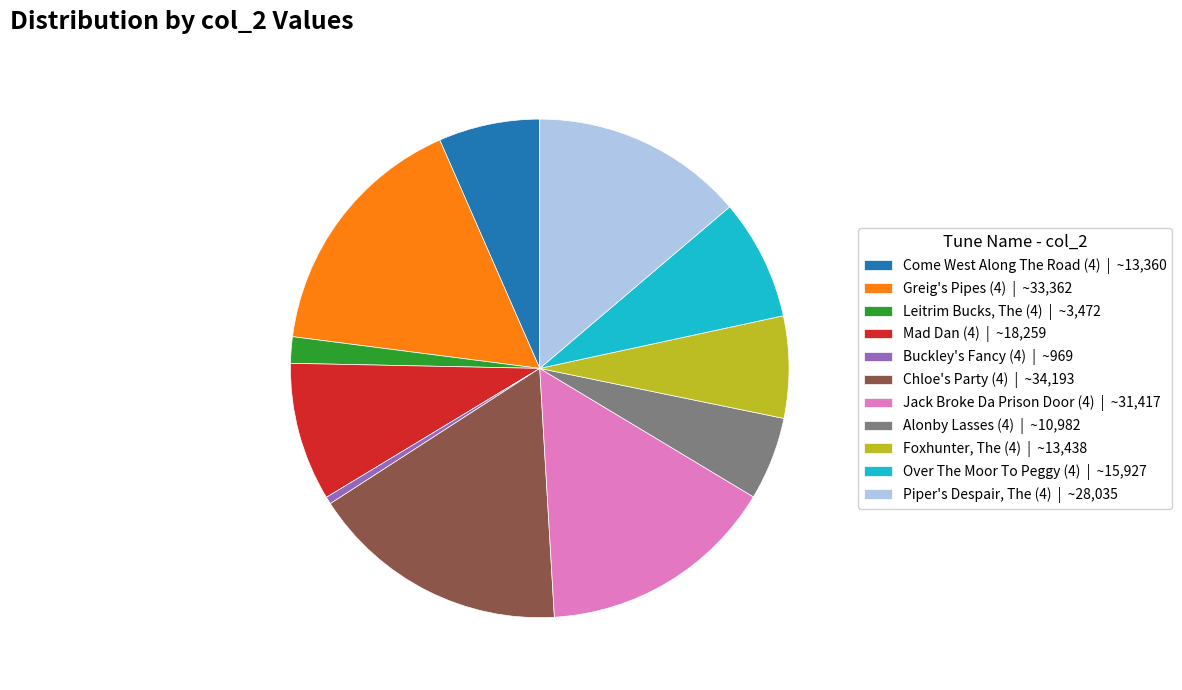

Does Piper's Despair, The (4) represent more than half of the total?

No